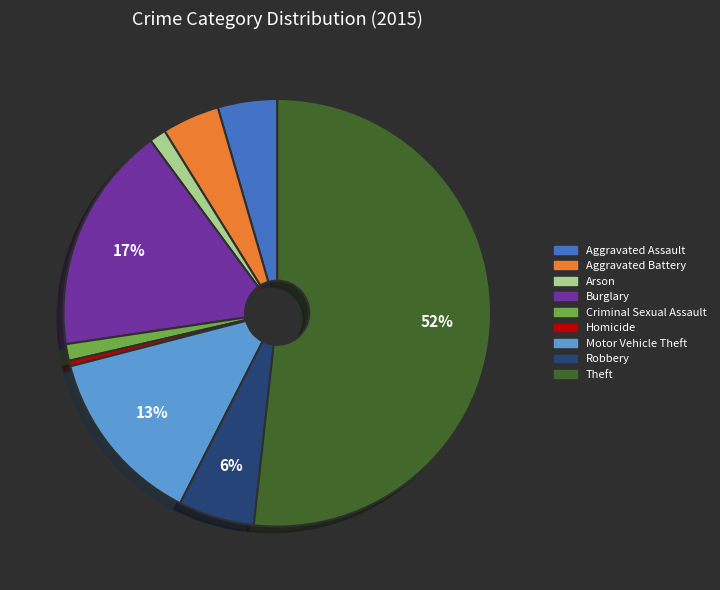

Do Theft and Homicide together represent more than half of the pie?

Yes